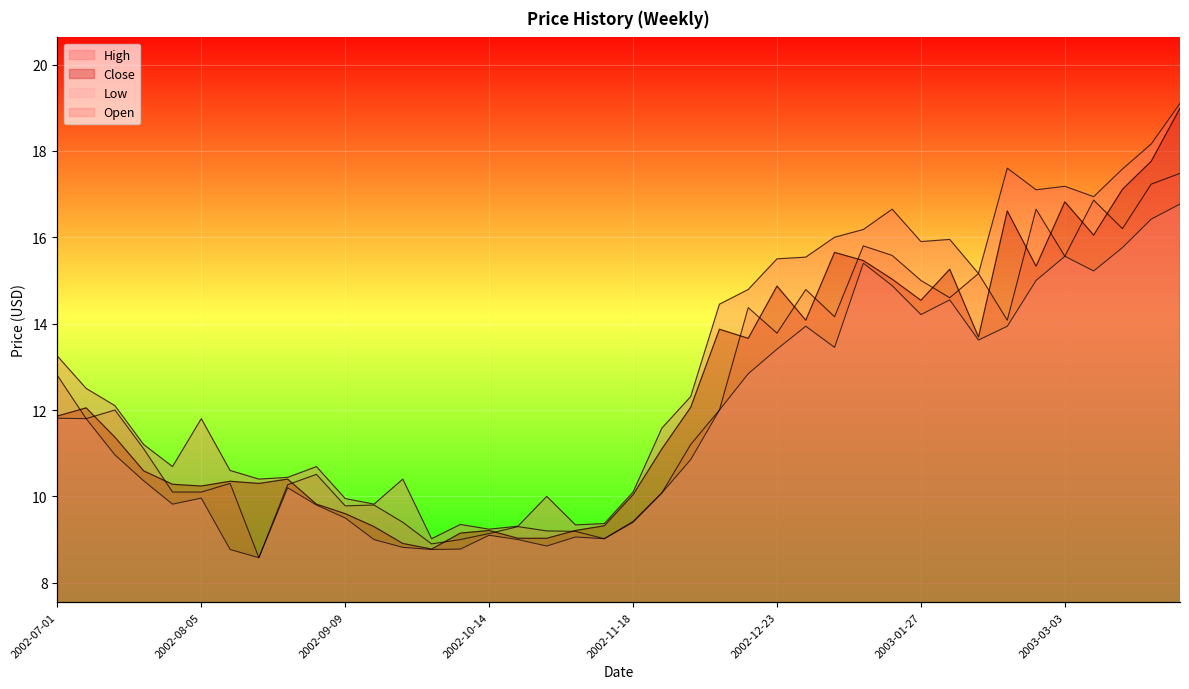

What are all the series names shown in the legend?

High, Close, Low, Open